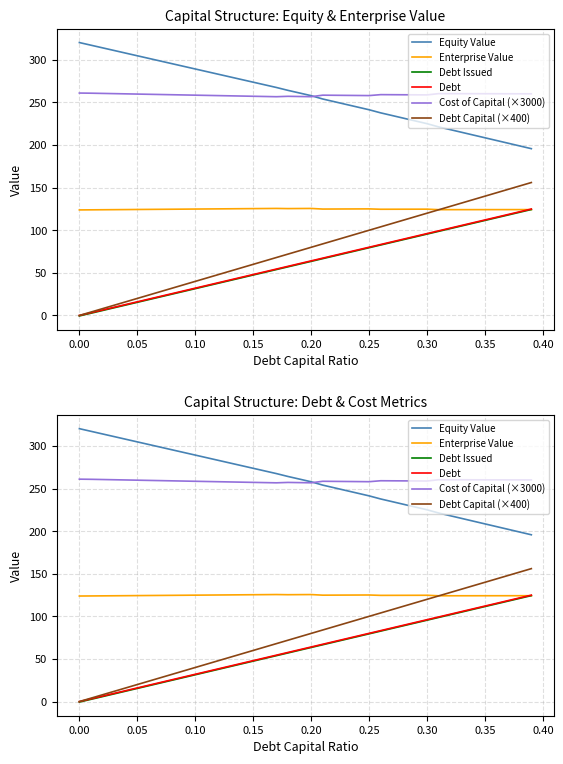

Which series has the largest total across all categories?

Cost of Capital (×3000)